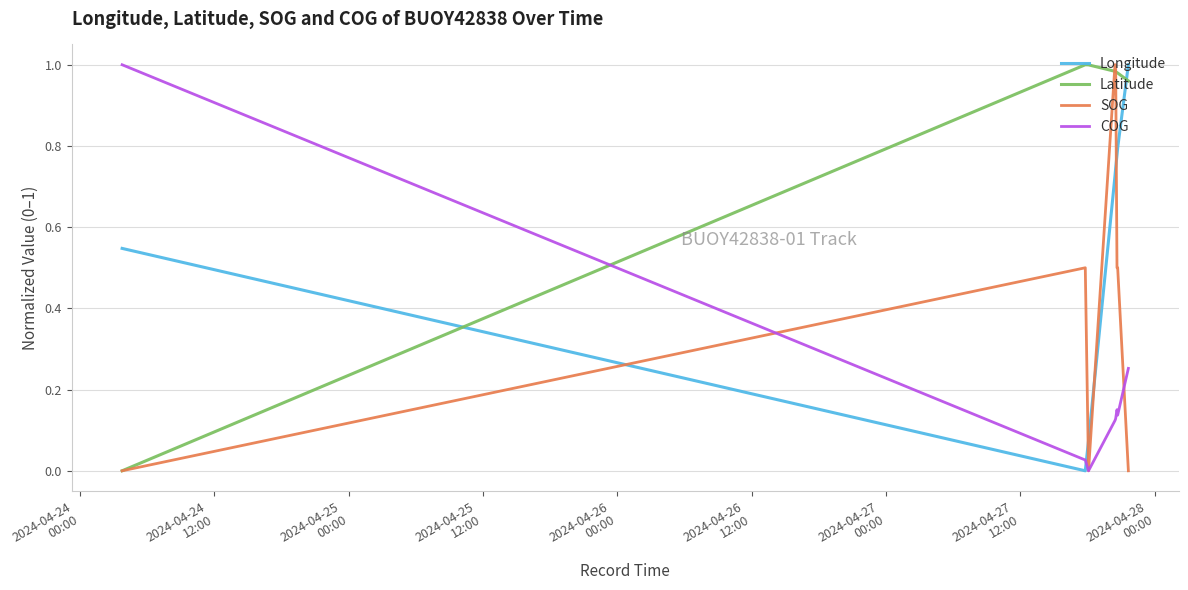

Which series ends up on top after the final intersection of SOG and COG?

COG